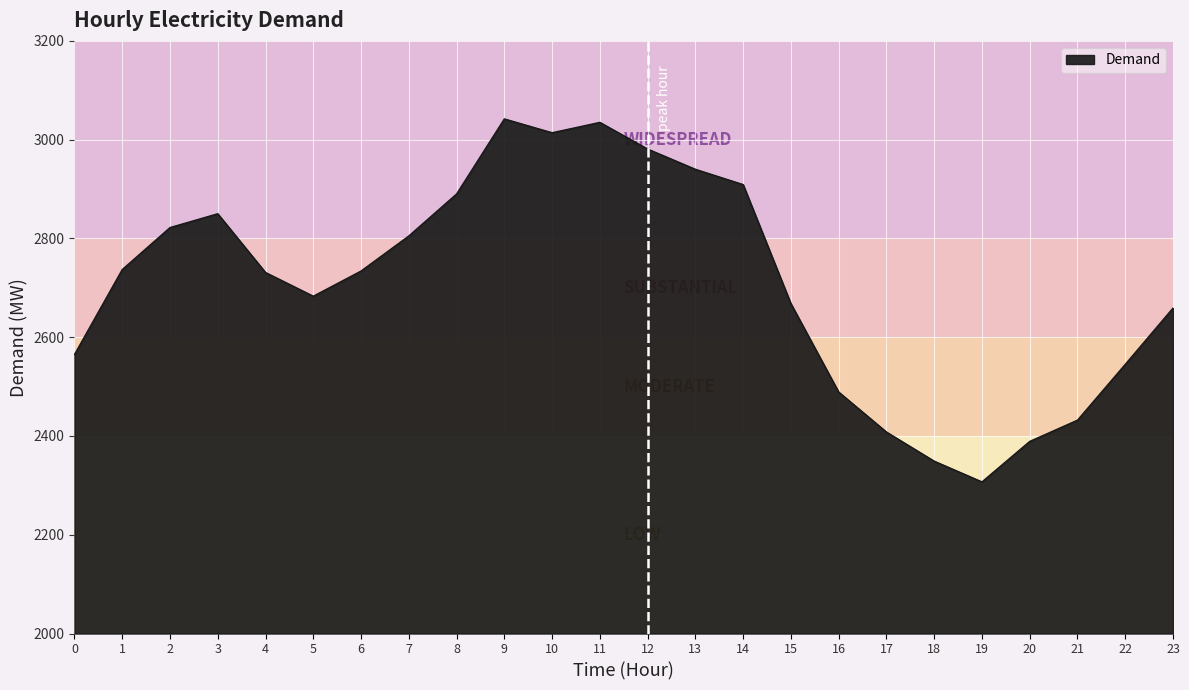

How many lines are shown in the chart?

1